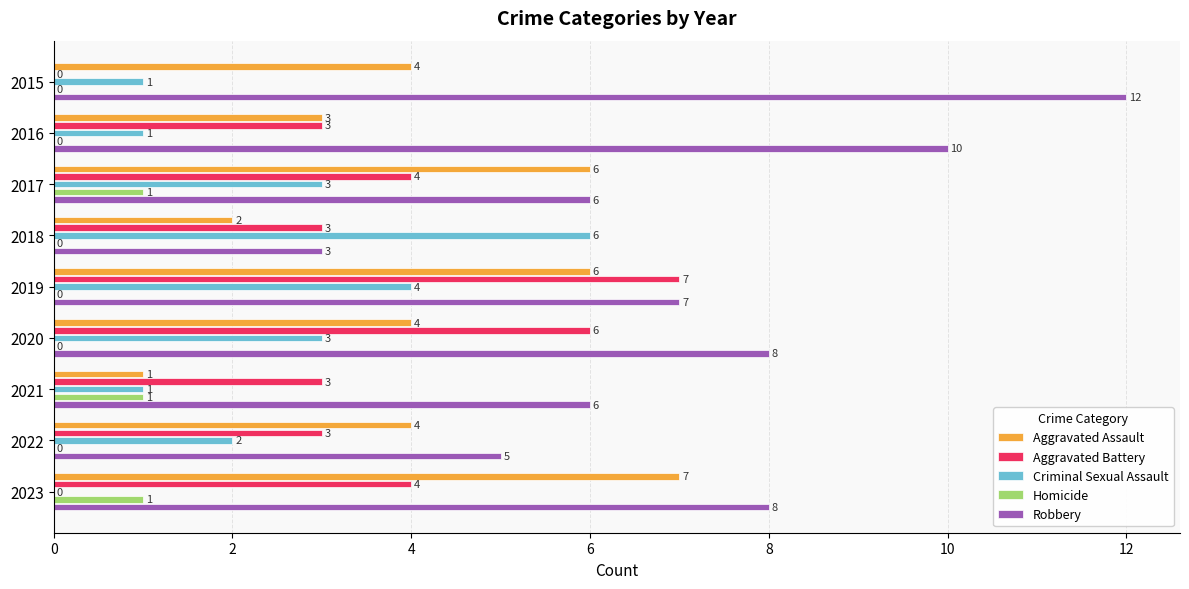

What is the total value across all series at 2015?

17